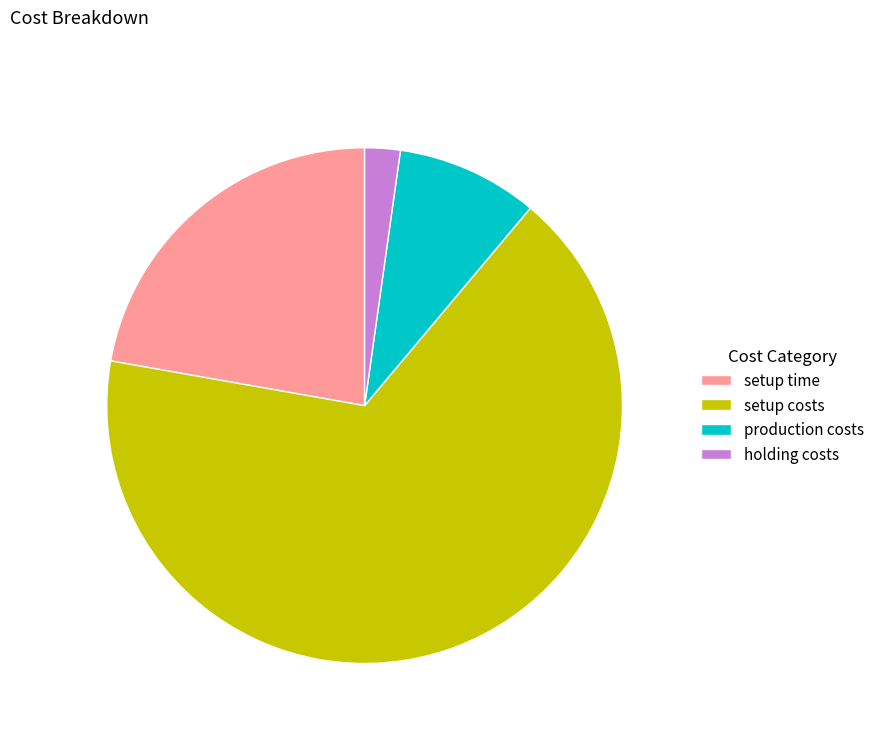

Which category has the biggest portion of the pie?

setup costs